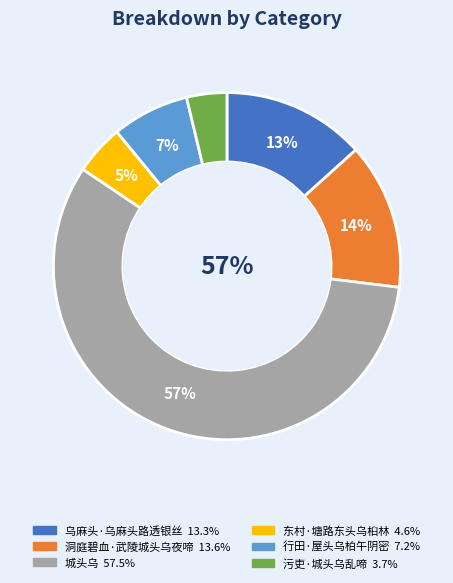

To the nearest percent, what percentage of the pie is 东村·塘路东头乌桕林?

5%